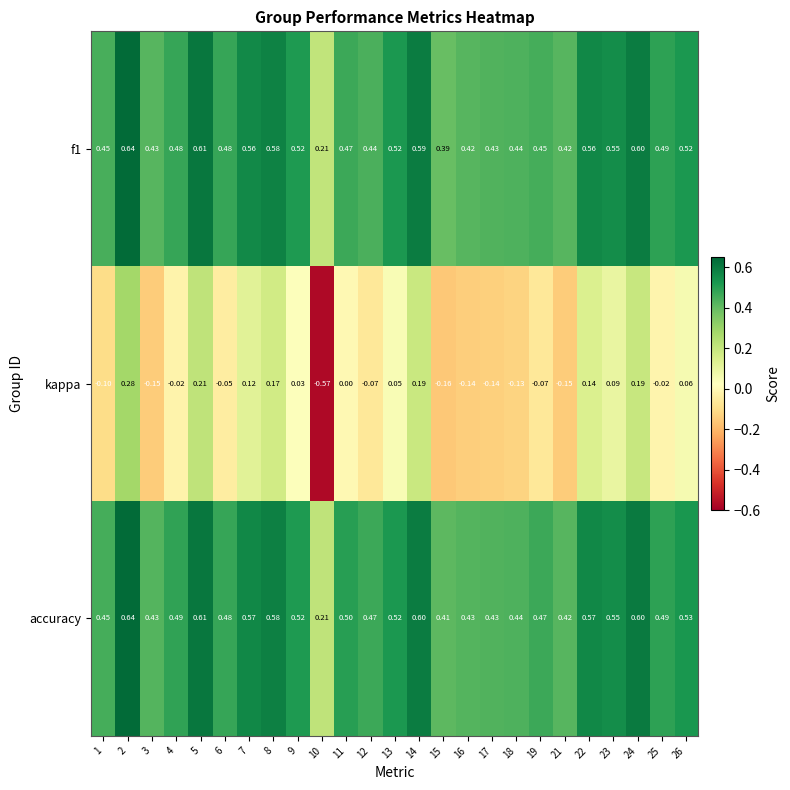

Which series has the largest total across all categories?

accuracy